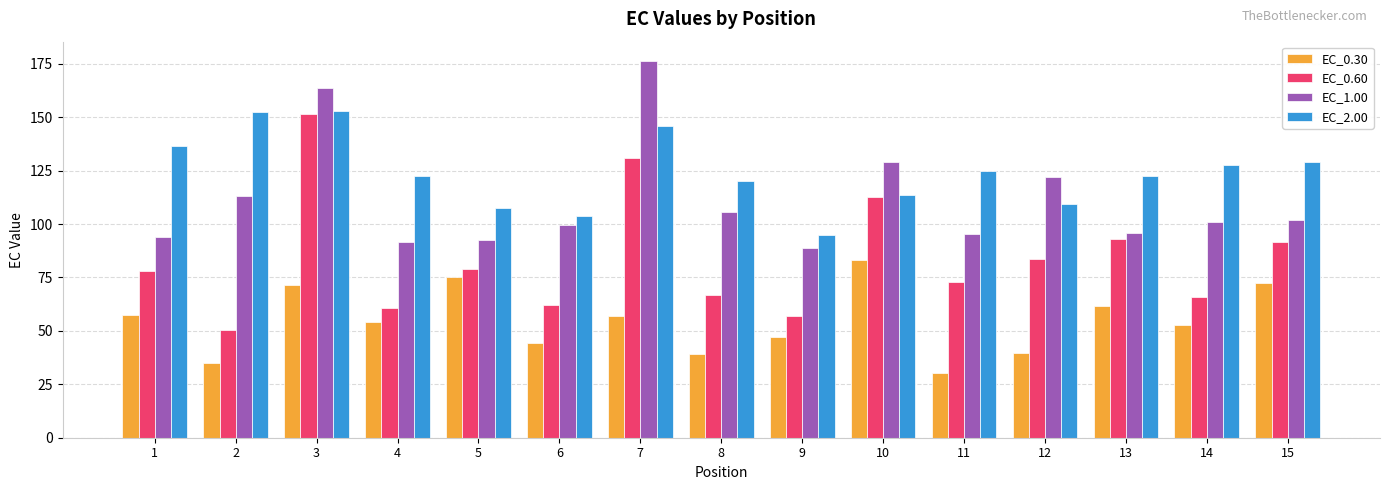

What is the highest value of the EC_2.00 series?

153.1